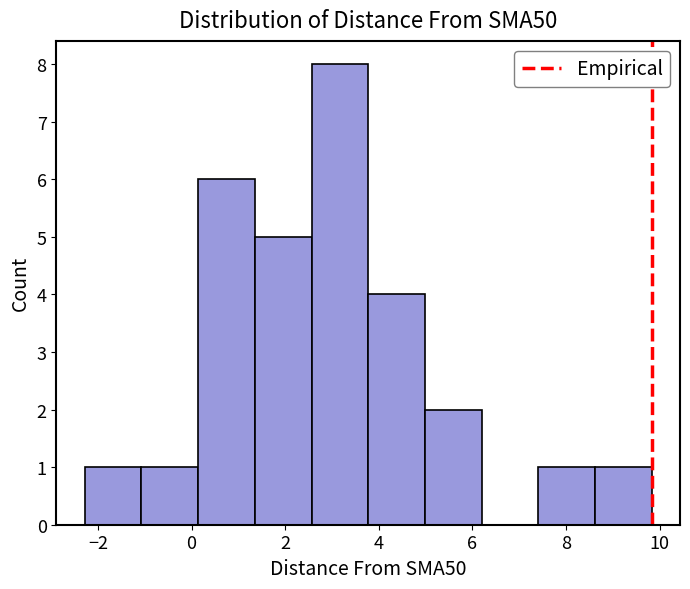

Reading left to right, transcribe this chart: for each bar, give the range it covers on the x-axis and its height. Neither the bar edges nor the heights are printed on the chart, so give them approximately, as read against the axes.

-2.2 to -1.0: 1
-1.0 to 0.2: 1
0.2 to 1.4: 6
1.4 to 2.6: 5
2.6 to 3.8: 8
3.8 to 5.0: 4
5.0 to 6.2: 2
6.2 to 7.4: 0
7.4 to 8.6: 1
8.6 to 9.8: 1